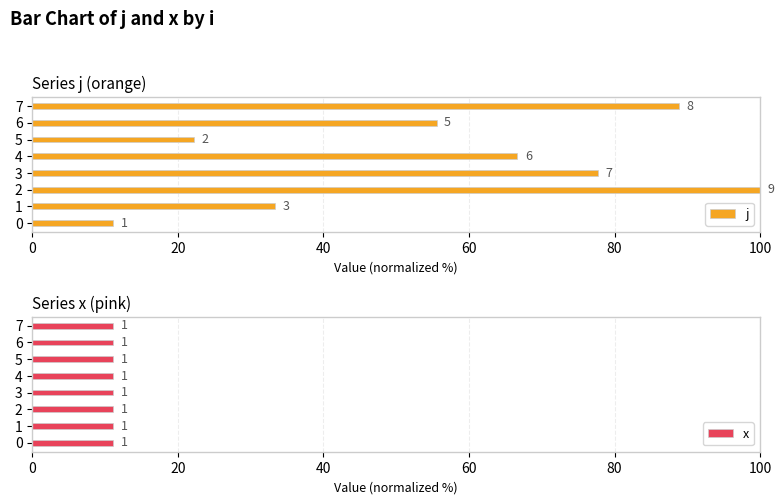

Rank the series by their maximum value, from highest to lowest.

j, x